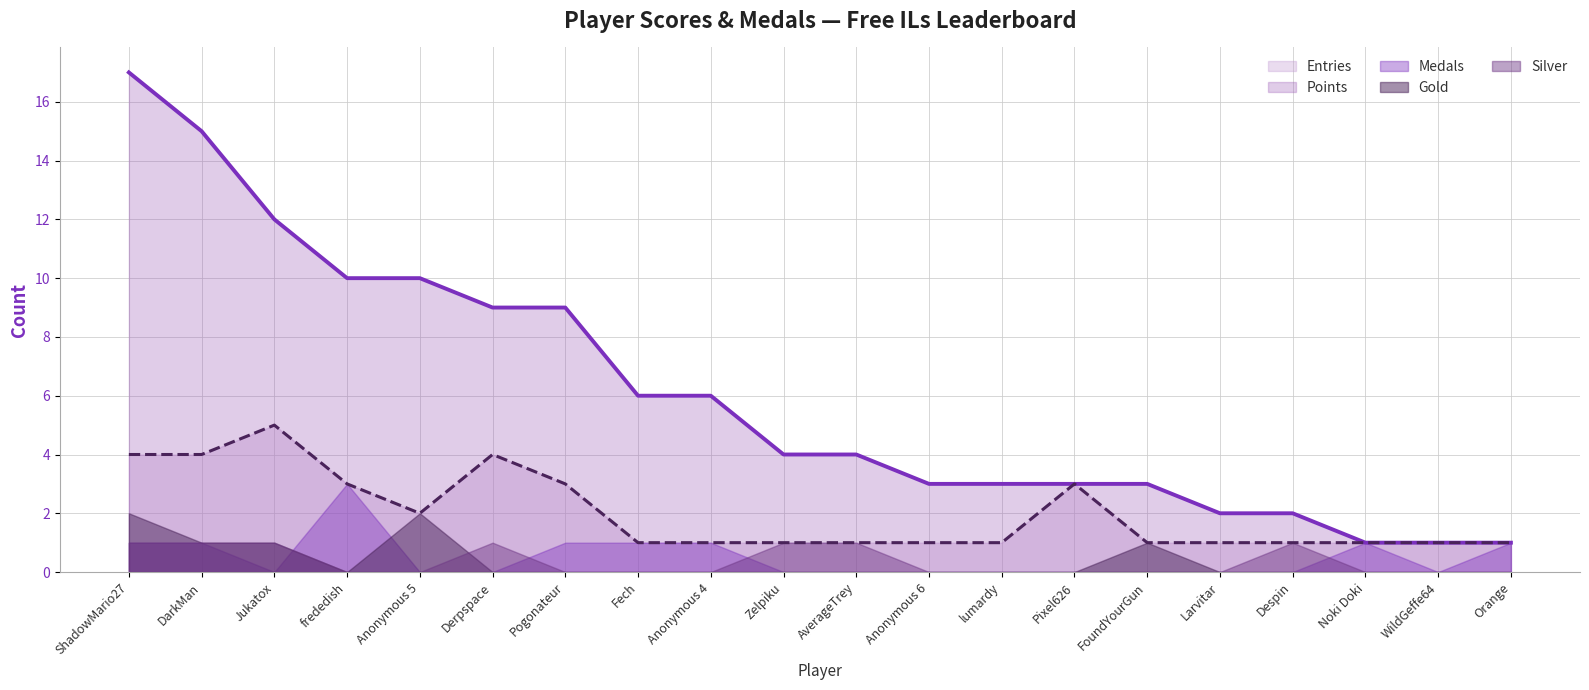

What are all the series names shown in the legend?

Entries, Points, Medals, Gold, Silver